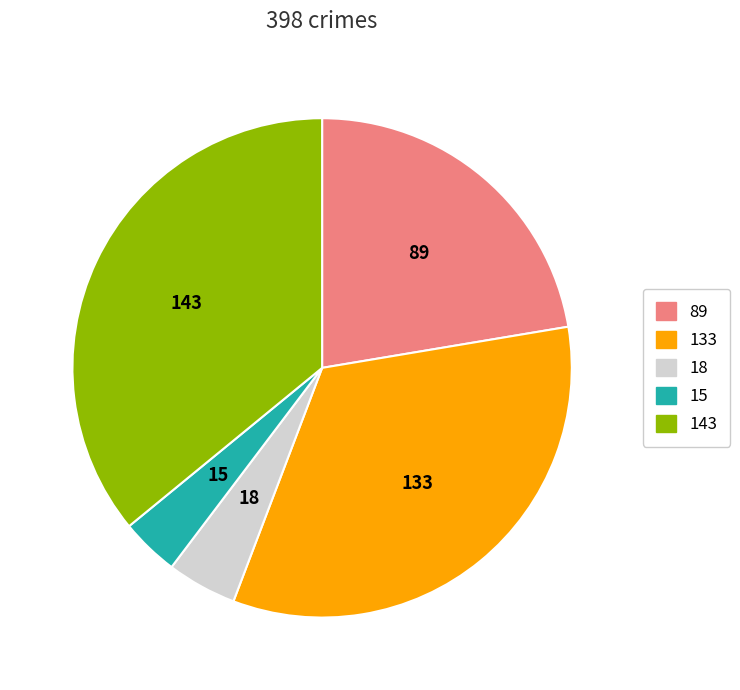

Is there any slice that represents more than half of the pie?

No